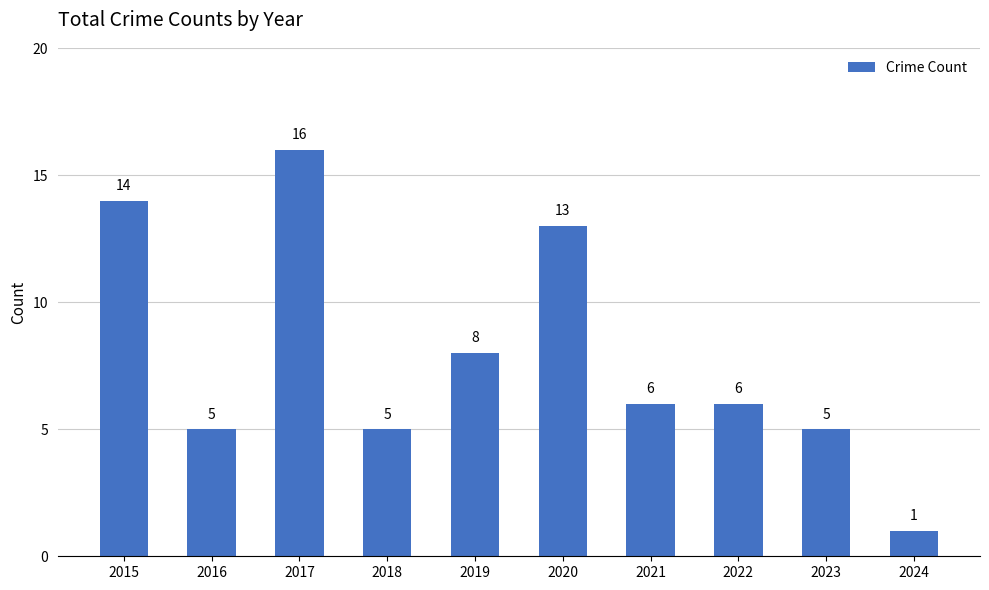

The value at 2024 is 0. True or false?

False